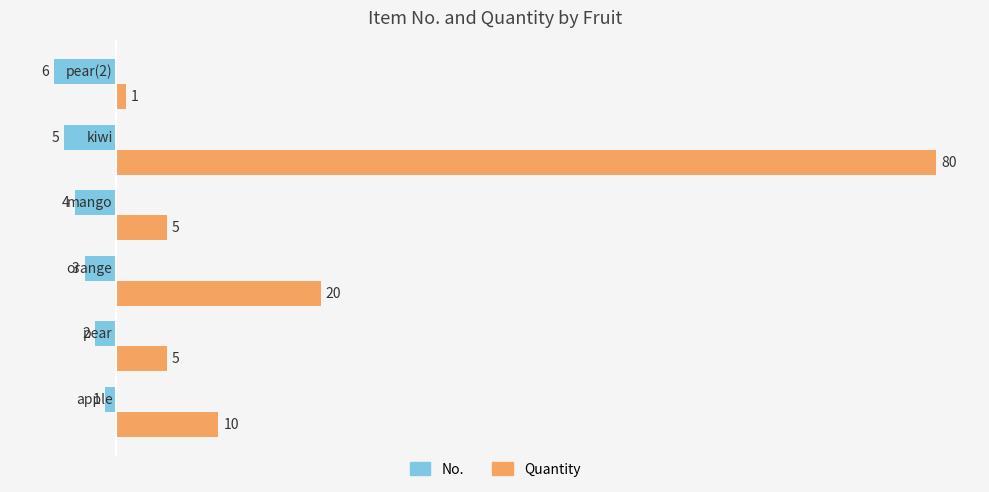

What is the average value of the Quantity series?

20